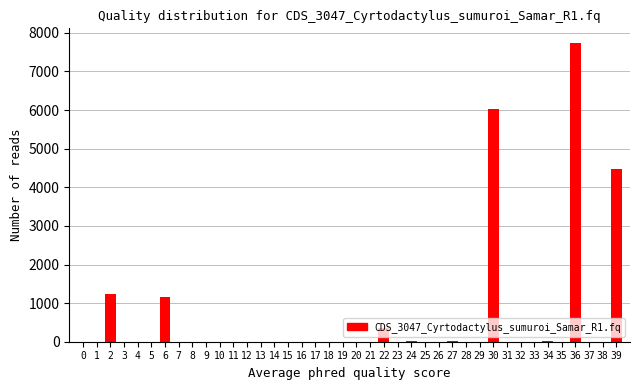

What is the sum of the values at 22 and 18?

357.7